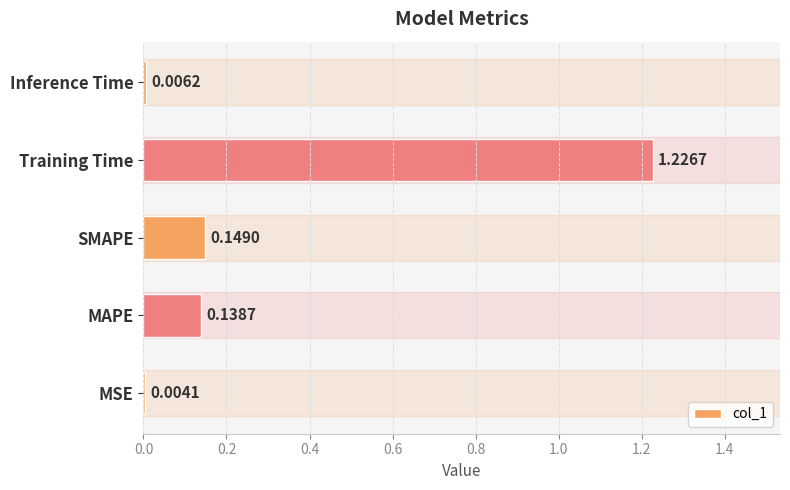

What is the sum of all values?

1.5